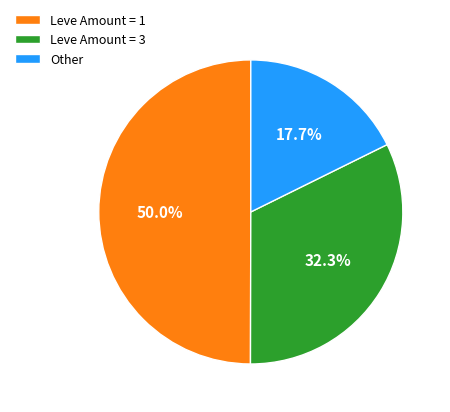

Which slice is the smallest?

Other